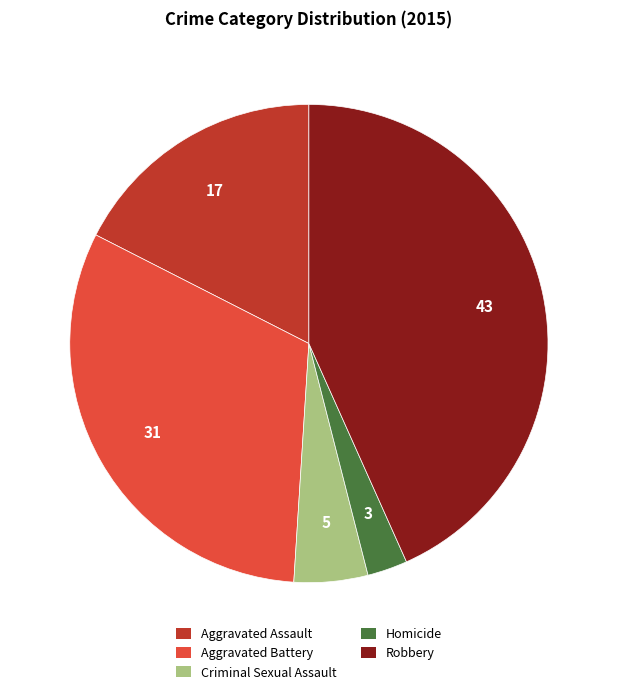

The Criminal Sexual Assault slice represents 16% of the pie. True or false?

False